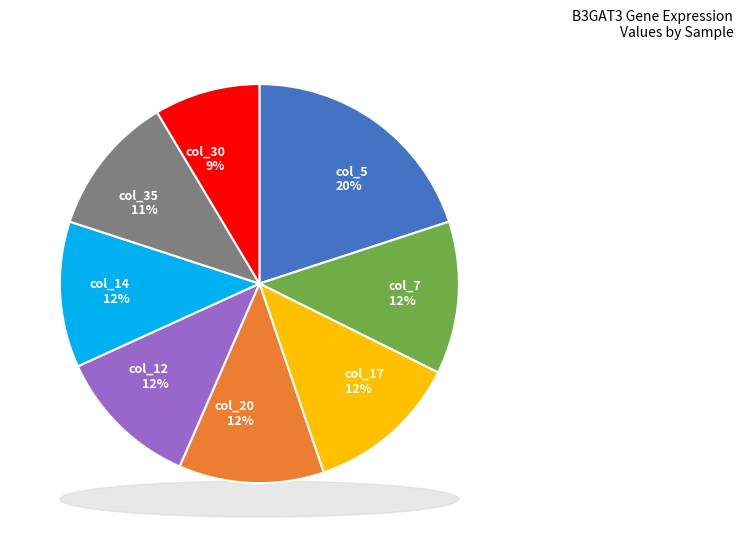

Does col_30 account for over 50% of the chart?

No